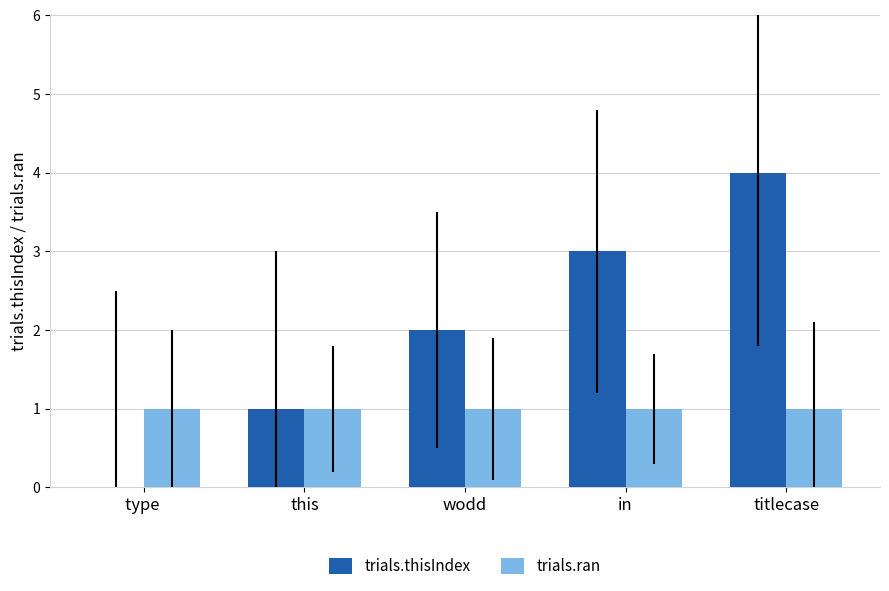

What is the sum of all trials.ran values?

5